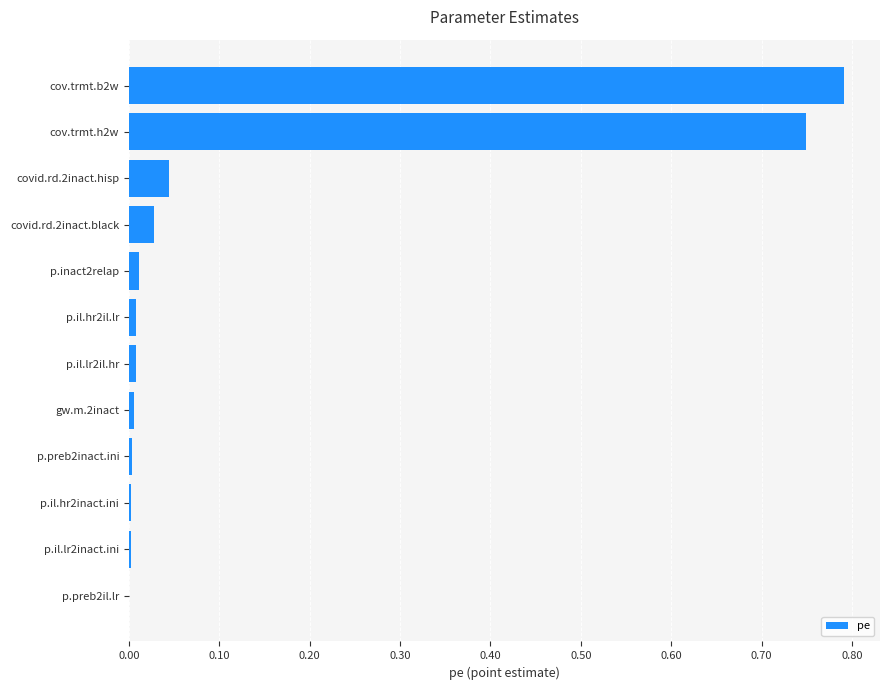

Which label corresponds to the largest value in the chart?

cov.trmt.b2w